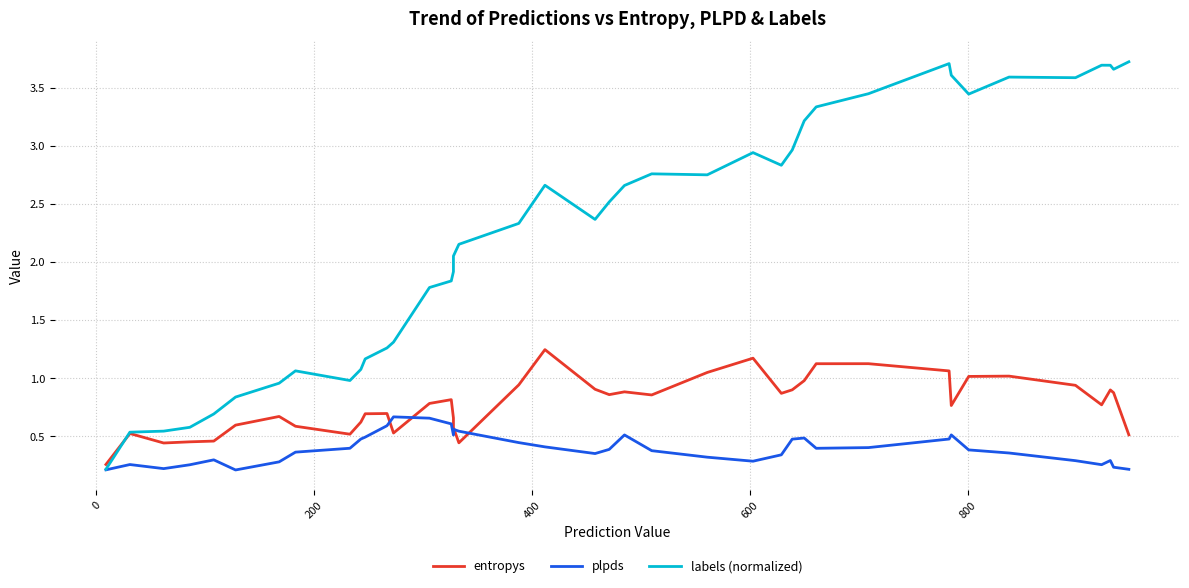

What is the sum of all entropys values?

31.1